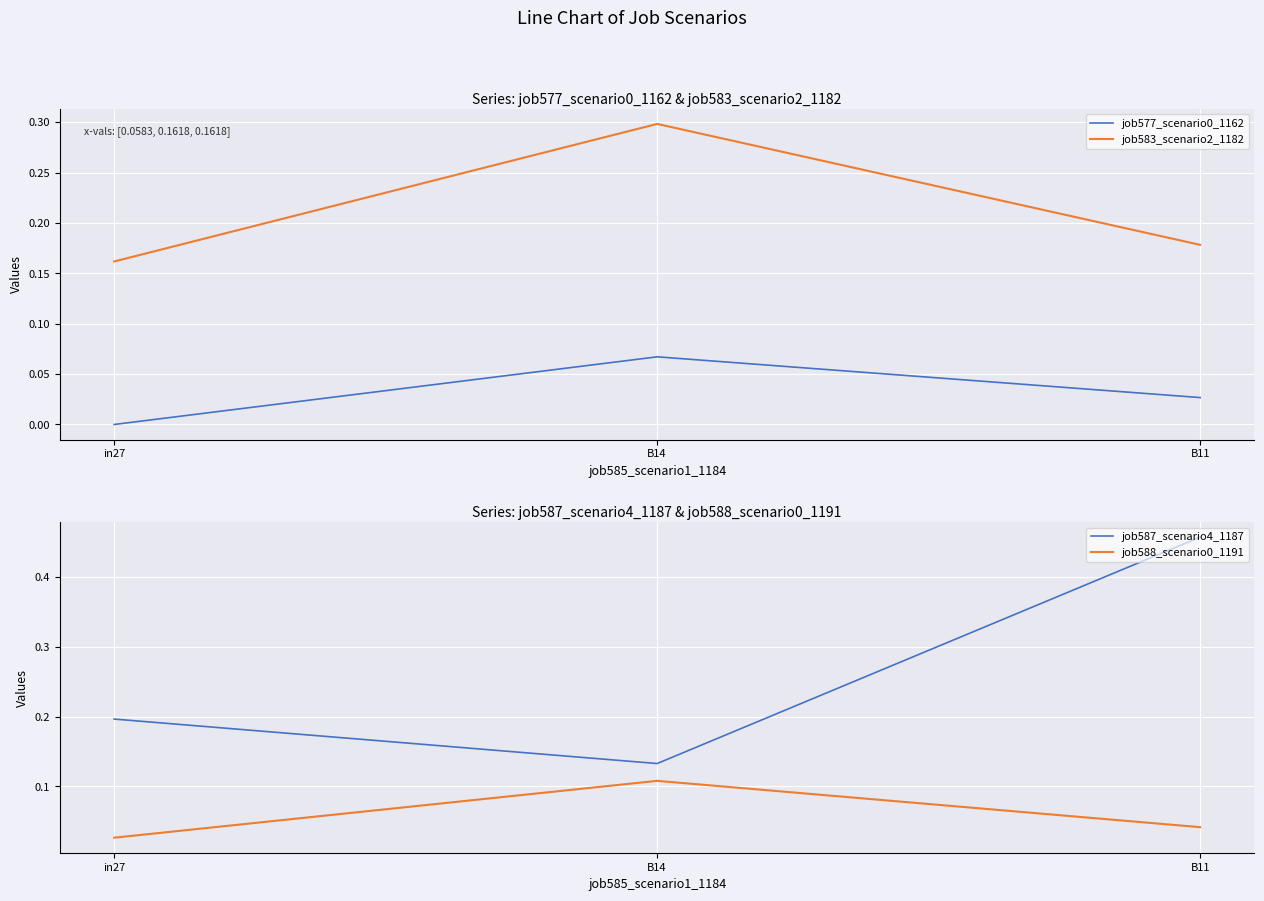

What is the label of the 1st point from the left?

in27